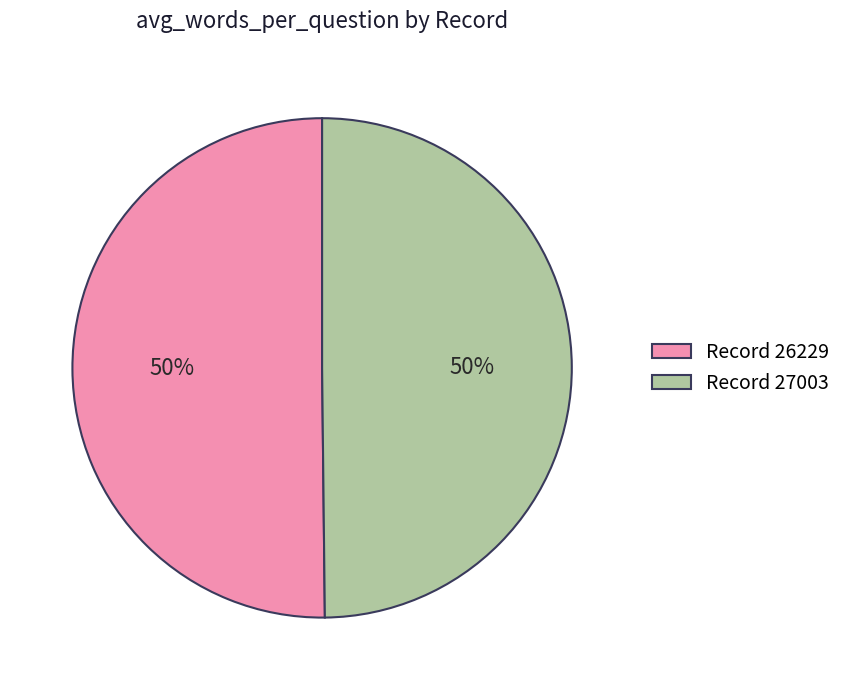

The Record 27003 slice represents 62% of the pie. True or false?

False